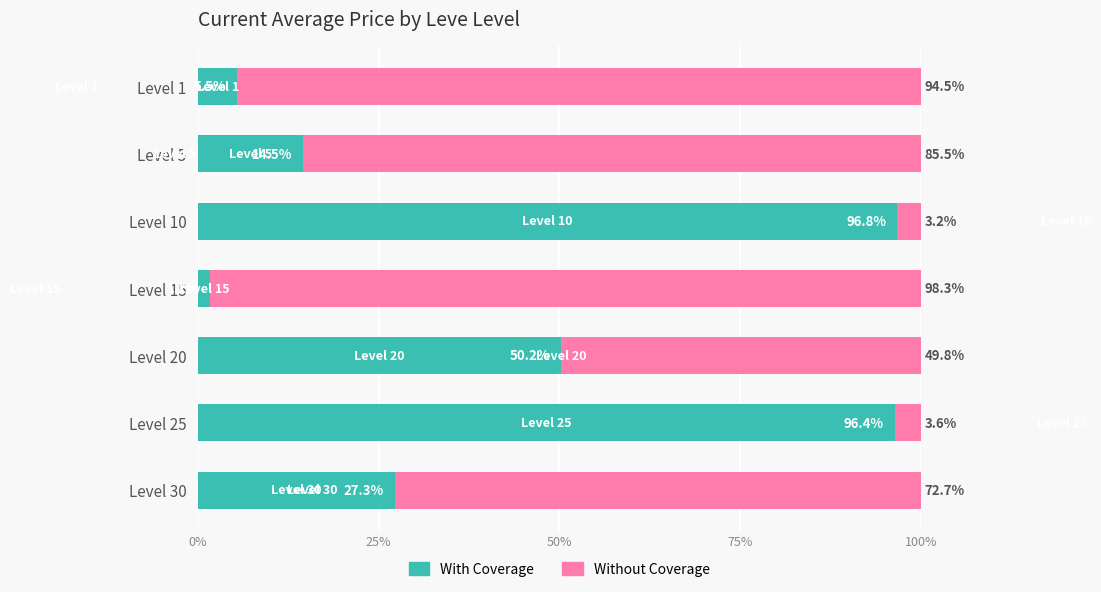

What is the minimum value for With Coverage?

1.7